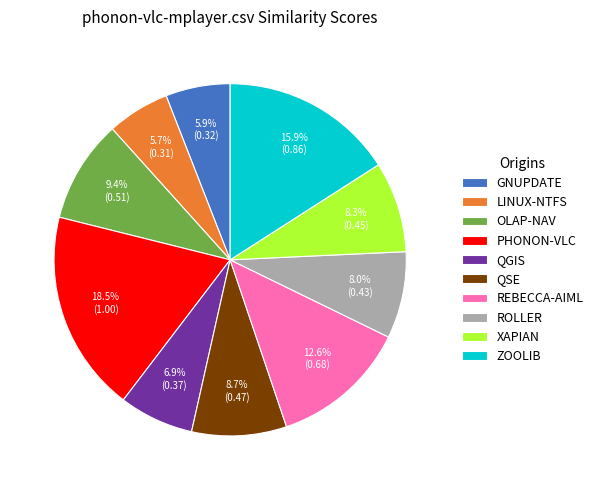

To the nearest percent, what is the average slice percentage?

10%